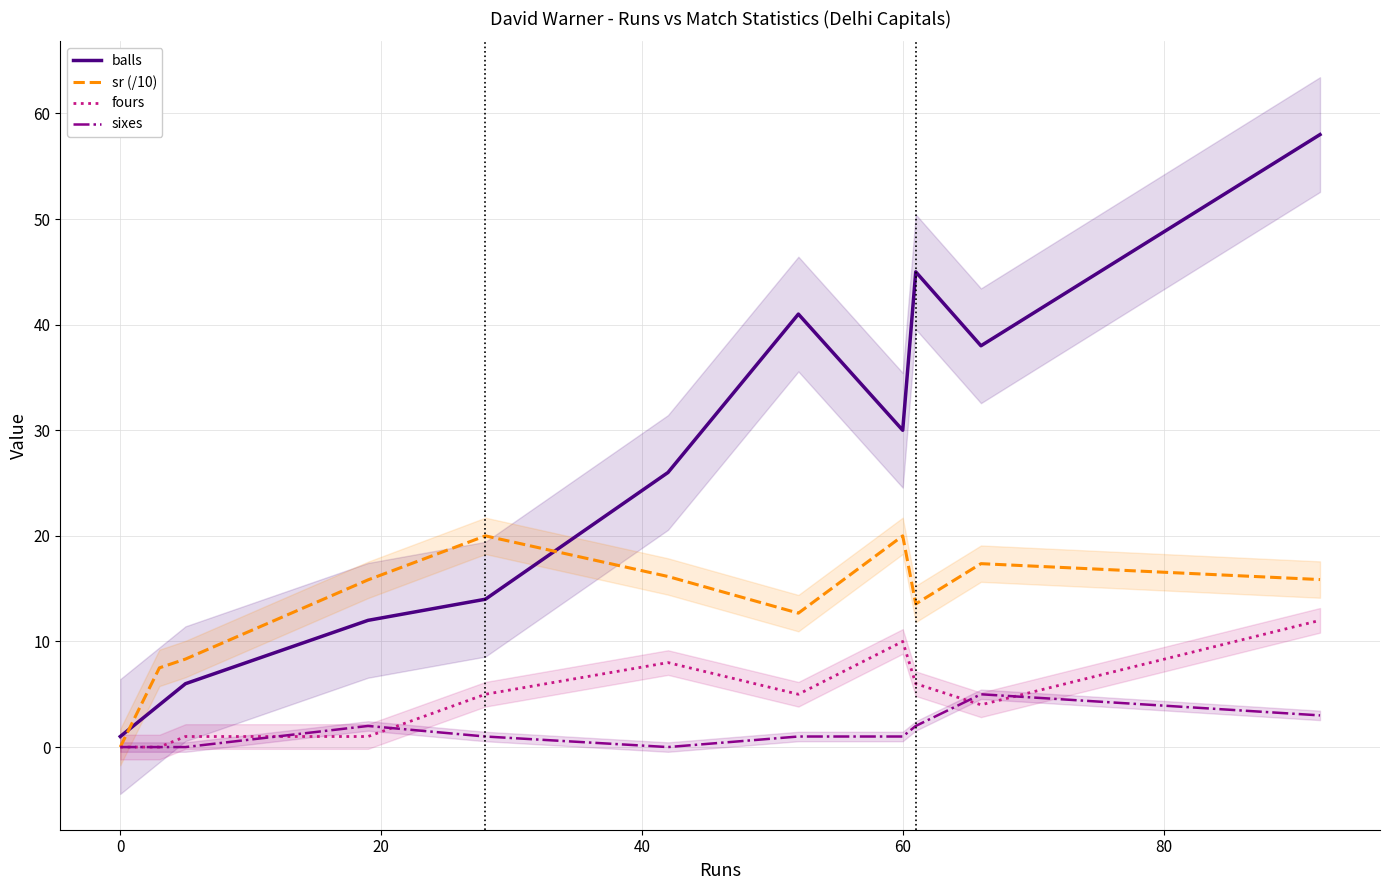

Is this an area chart (filled region under the line)?

No